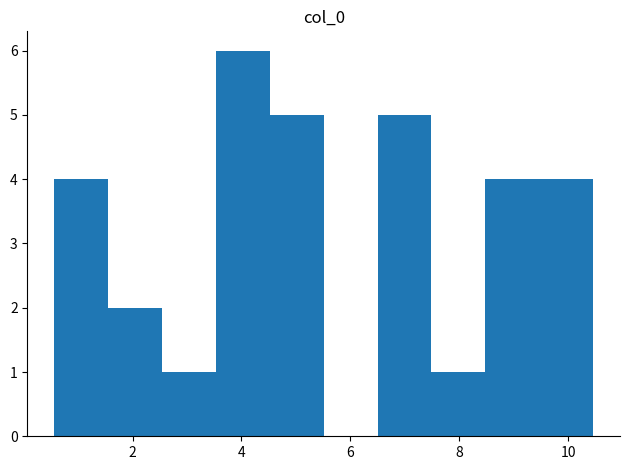

Reading left to right, list every bar in this chart as the range it spans on the x-axis followed by its height. Neither the bar edges nor the heights are printed on the chart, so give them approximately, as read against the axes.

0.6 to 1.6: 4
1.6 to 2.6: 2
2.6 to 3.6: 1
3.6 to 4.6: 6
4.6 to 5.6: 5
5.6 to 6.4: 0
6.4 to 7.4: 5
7.4 to 8.4: 1
8.4 to 9.4: 4
9.4 to 10.4: 4